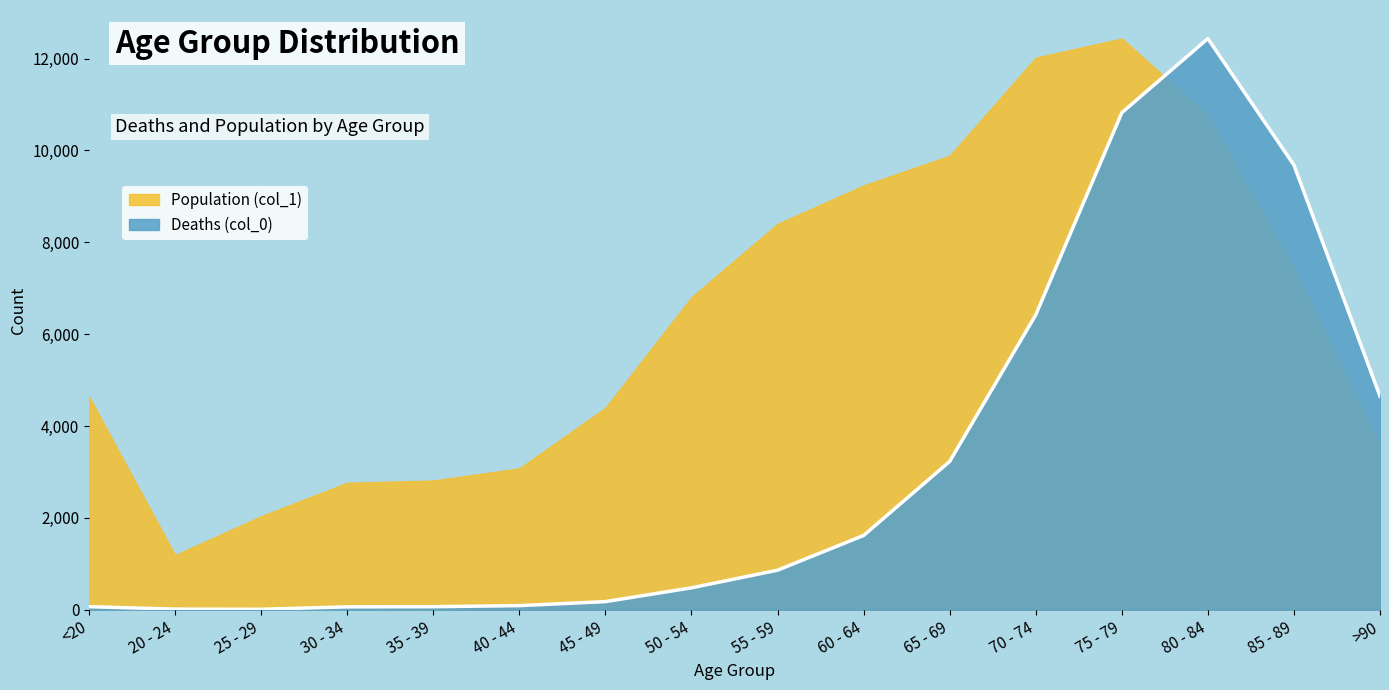

Reading right to left, transcribe all the data shown in this chart.

4649.9	9679.8	12434.0	10819.4	6420.2	3229.1	1618.4	862.4	478.7	178.6	91.2	68.4	64.6	11.4	15.2	68.4